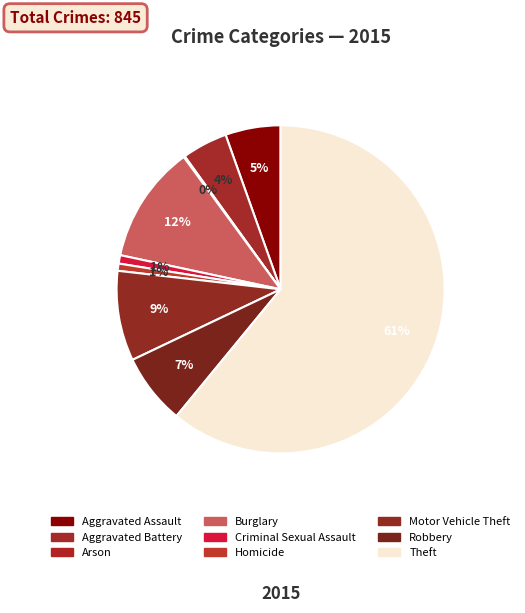

How many slices are in this pie chart?

9